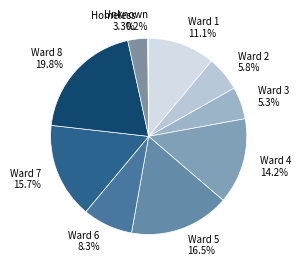

What is the largest slice in the pie chart?

Ward 8